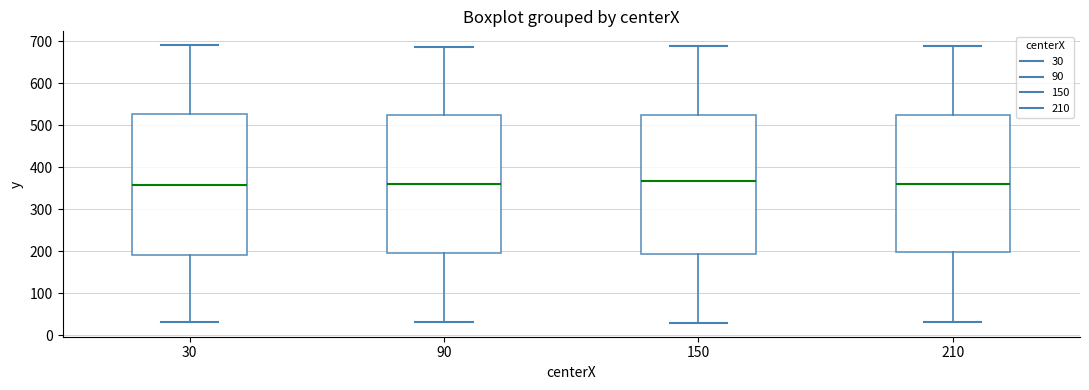

Reading left to right, read every box against the y-axis: the position of its median line, the range the box covers, and the ends of its whiskers. The values are not printed on the chart, so give them approximately, as read against the axis.

30: median 360, box 190 to 530, whiskers 30 to 690
90: median 360, box 200 to 520, whiskers 30 to 690
150: median 370, box 190 to 530, whiskers 30 to 690
210: median 360, box 200 to 530, whiskers 30 to 690